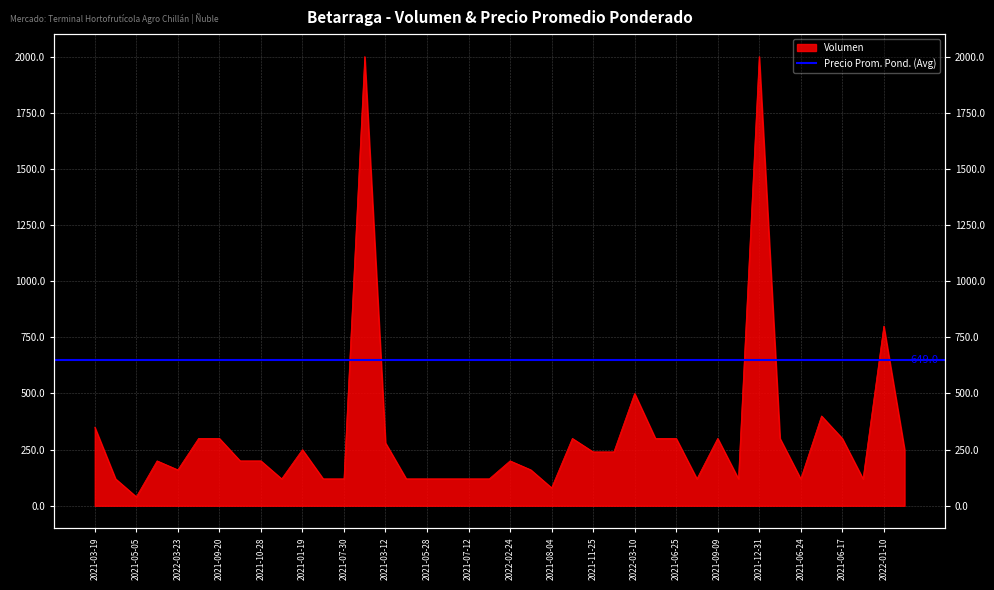

Where is the first local minimum?

2021-05-05